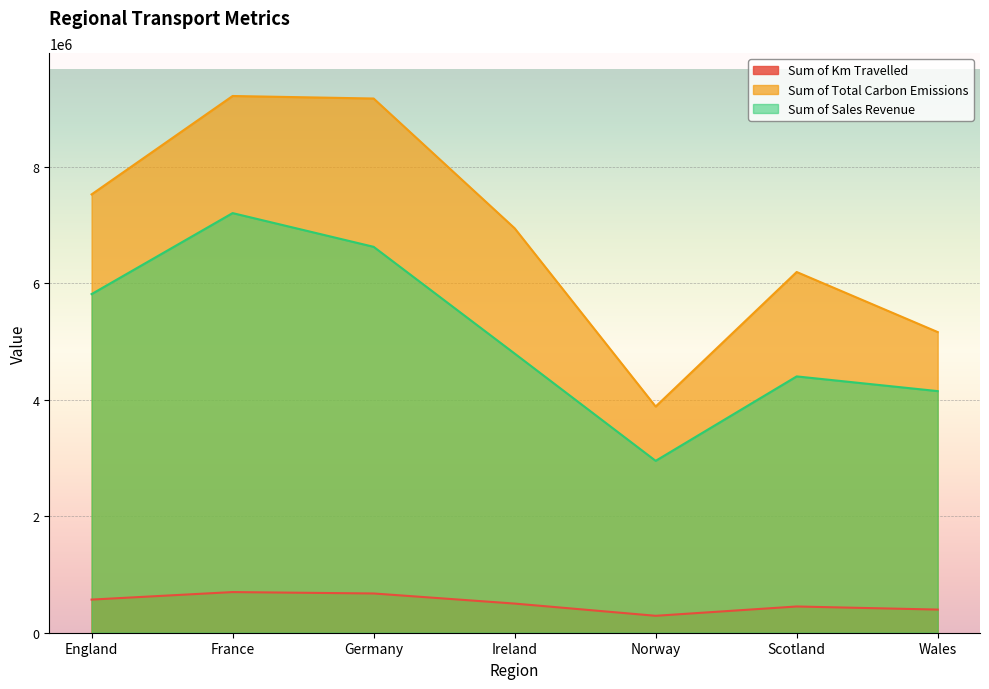

What is the difference between the maximum and minimum values in the Sum of Total Carbon Emissions series?

5332860